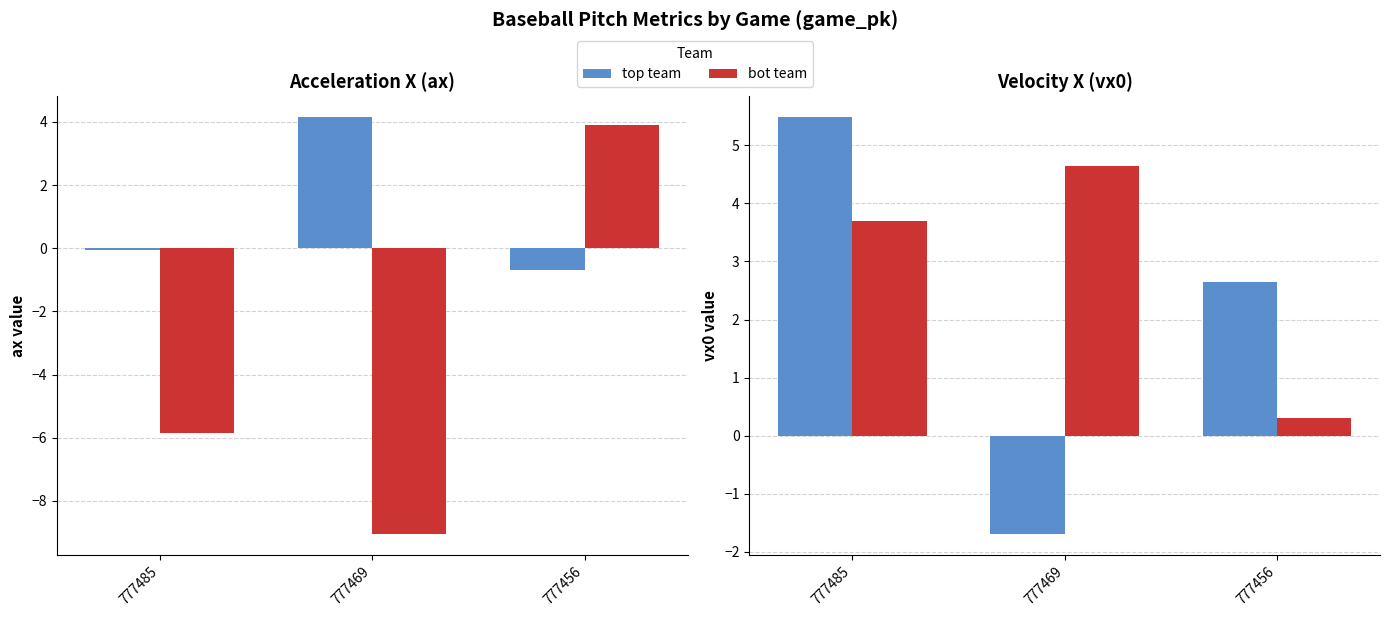

What is the total value across all series at 777485?

3.3